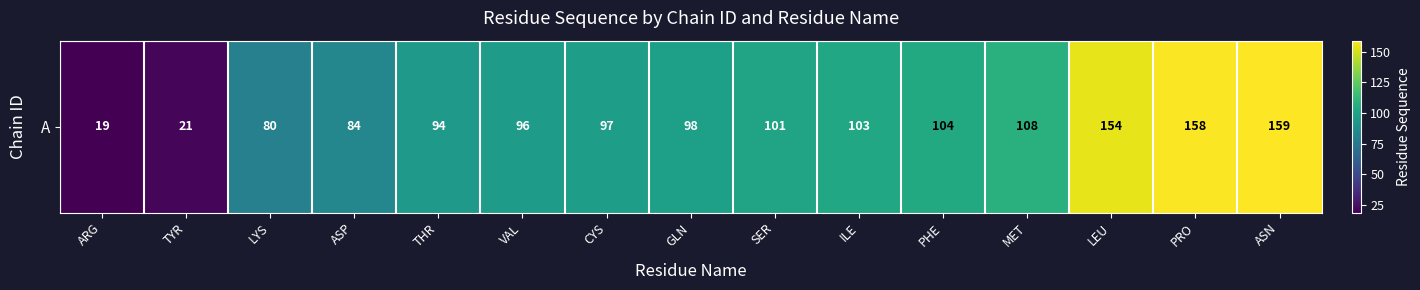

Approximately how many times larger is the value at LEU compared to GLN?

1.6